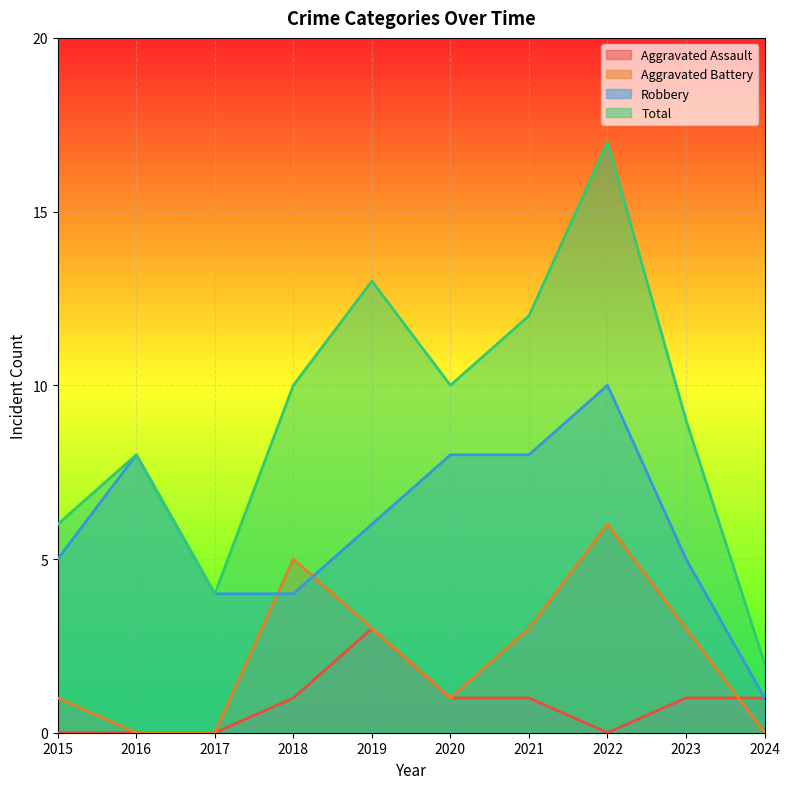

What is the spread (max minus min) of values at 2024?

2